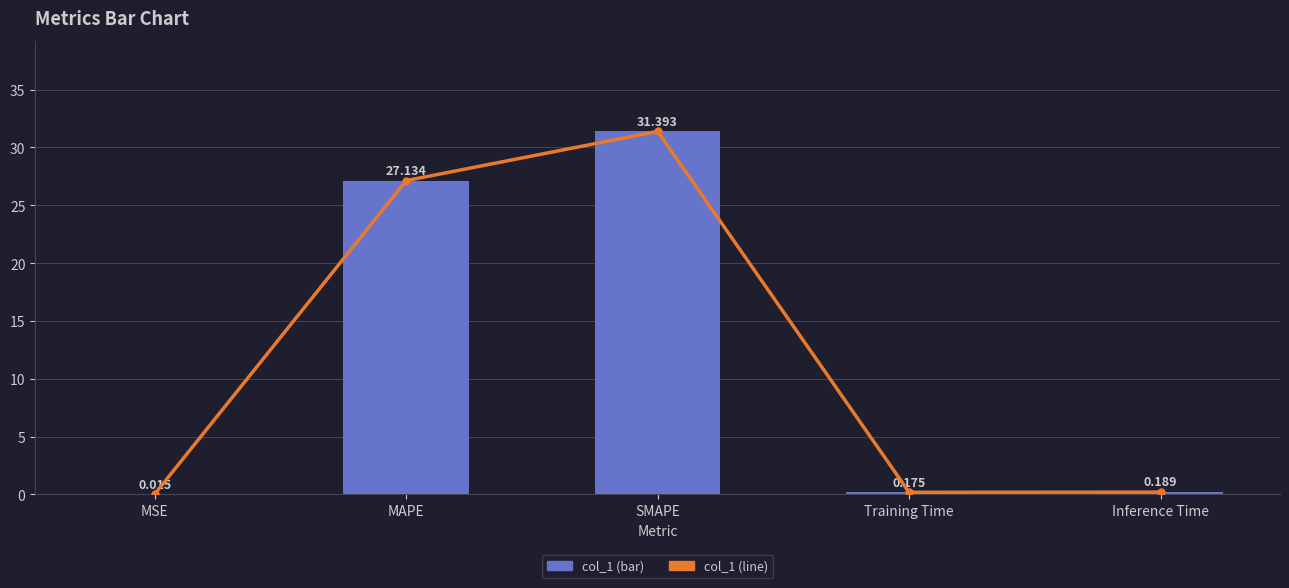

List the series in order of their peak value, highest first.

col_1 trend, col_1